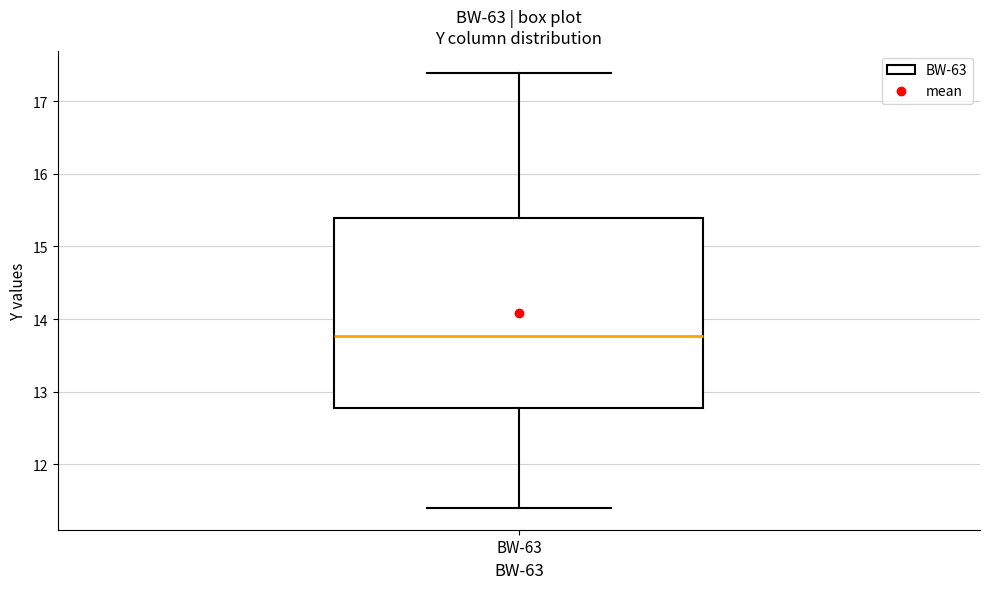

Read this box plot against the y-axis: the position of the median line, the range covered by the box, and the ends of both whiskers. The values are not printed on the chart, so give them approximately, as read against the axis.

median 13.8, box 12.8 to 15.4, whiskers 11.4 to 17.4